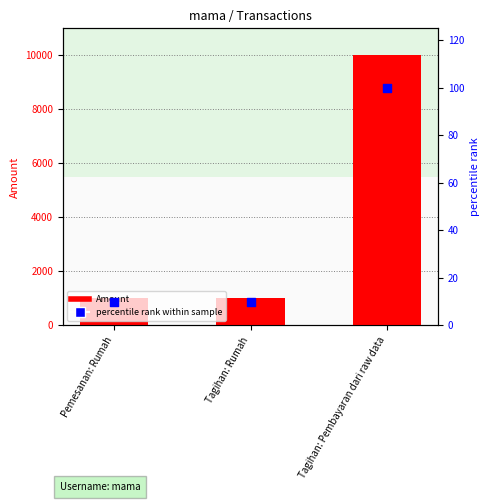

Which series contains the lowest Y value?

percentile rank within sample